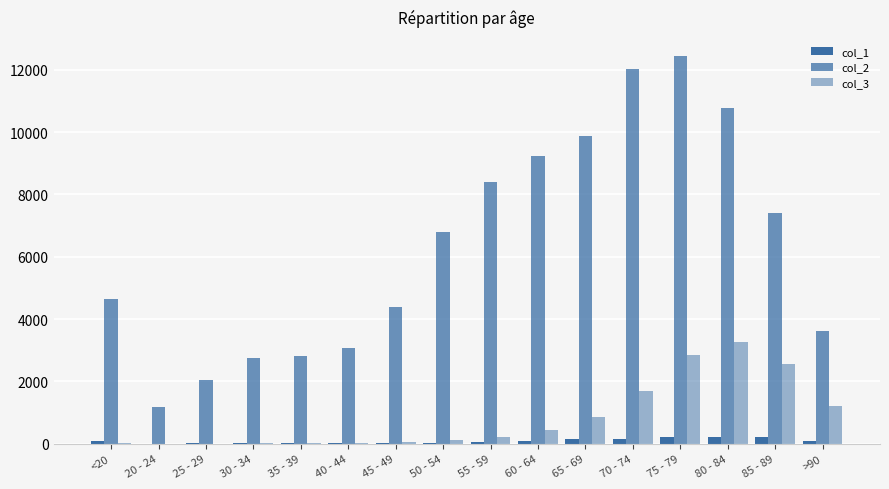

At which category is the sum across all series the highest?

75 - 79